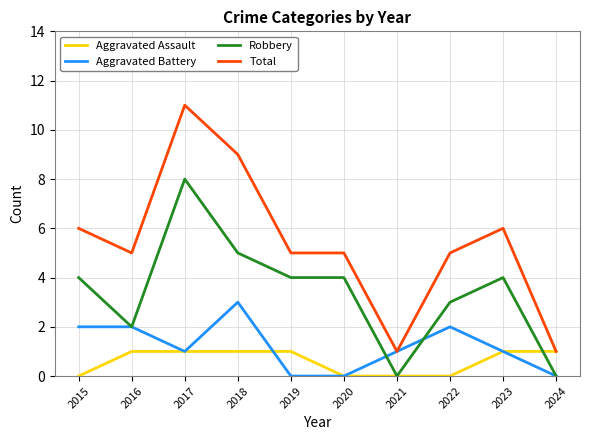

What is the total value across all series at 2021?

2